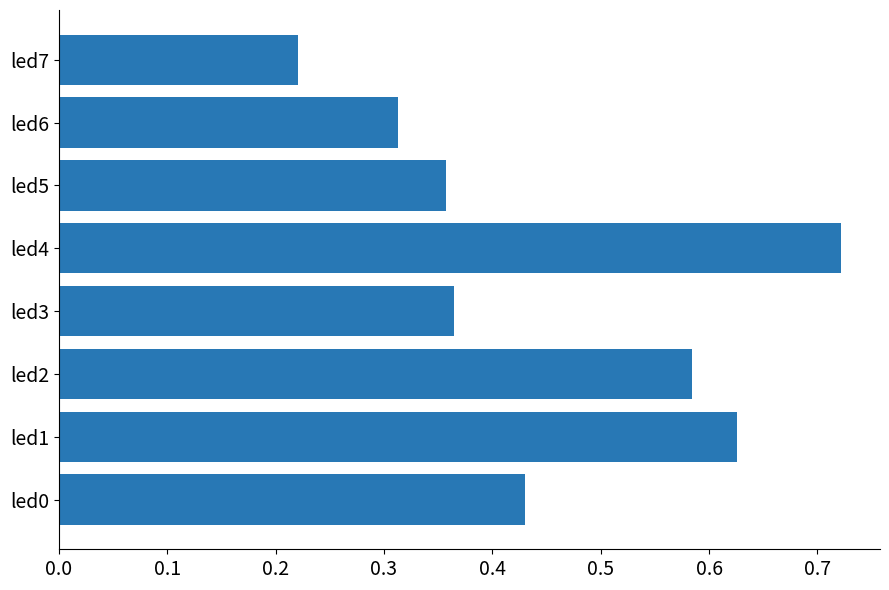

What is the change in value from led1 to led3?

-0.3